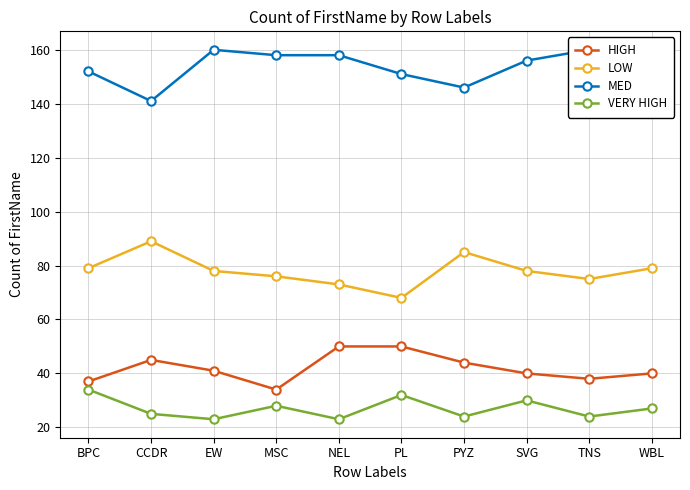

What is the label of the 7th point from the left?

PYZ